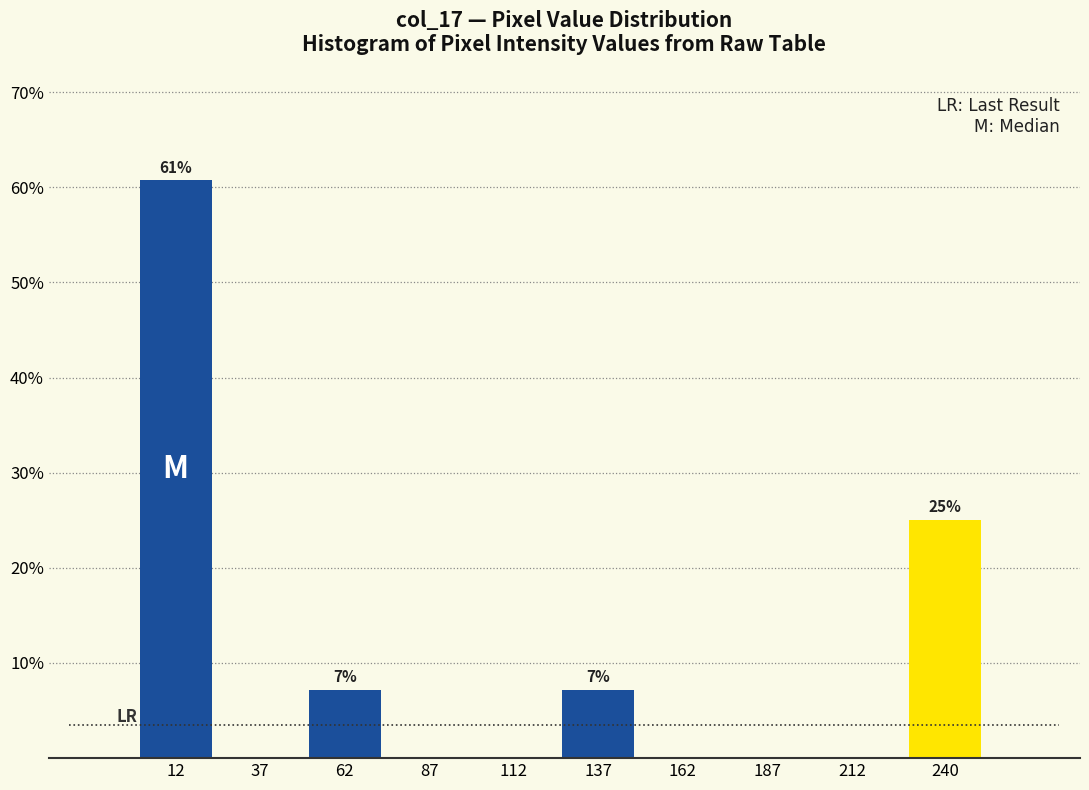

Reading left to right, transcribe all the data shown in this chart.

12=60.7	37=0.0	62=7.1	87=0.0	112=0.0	137=7.1	162=0.0	187=0.0	212=0.0	240=25.0